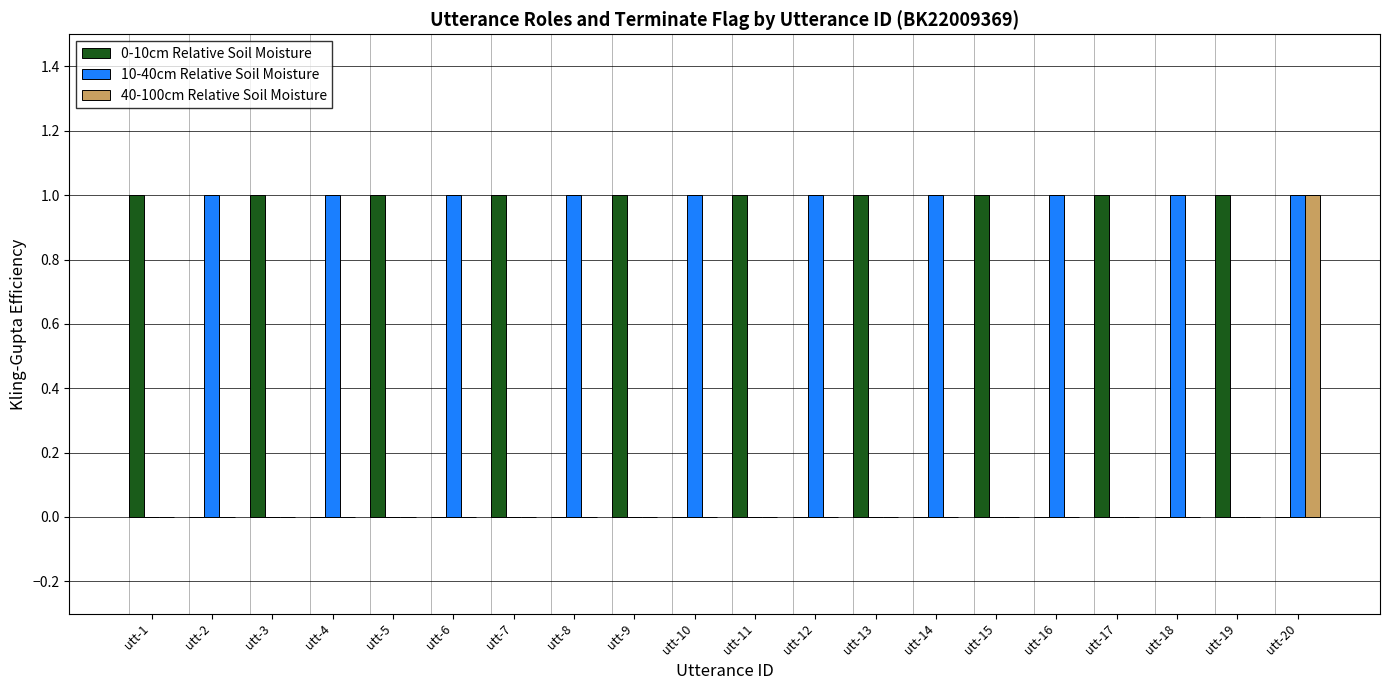

Does the chart contain stacked bars?

No